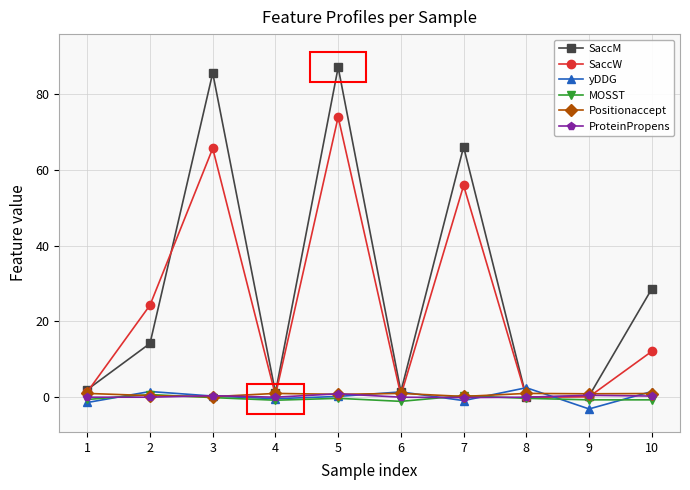

Which series changed the most between 5 and 8?

SaccM